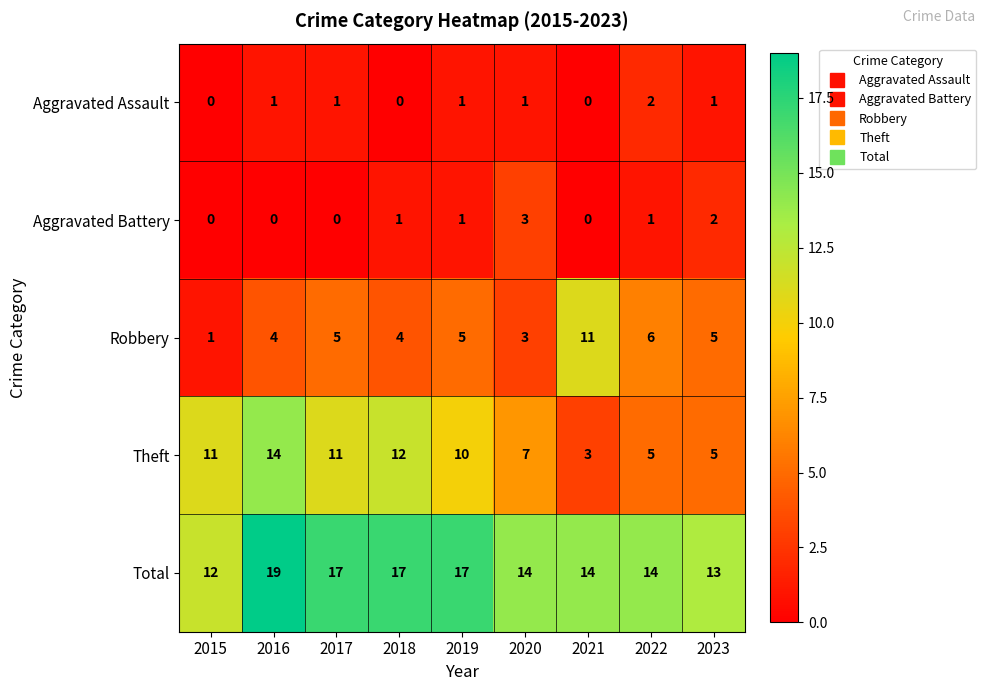

Count the Robbery values in the range 4 to 5.

5